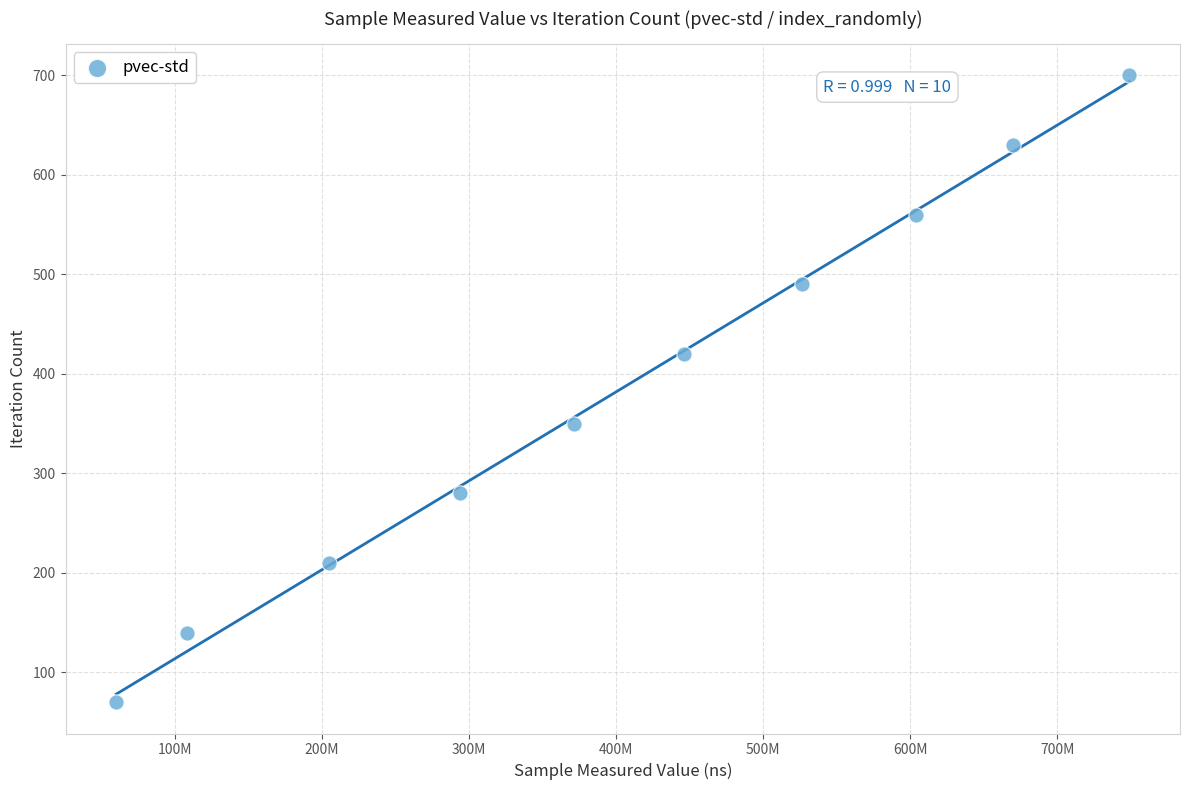

What is the average X value?

403313494